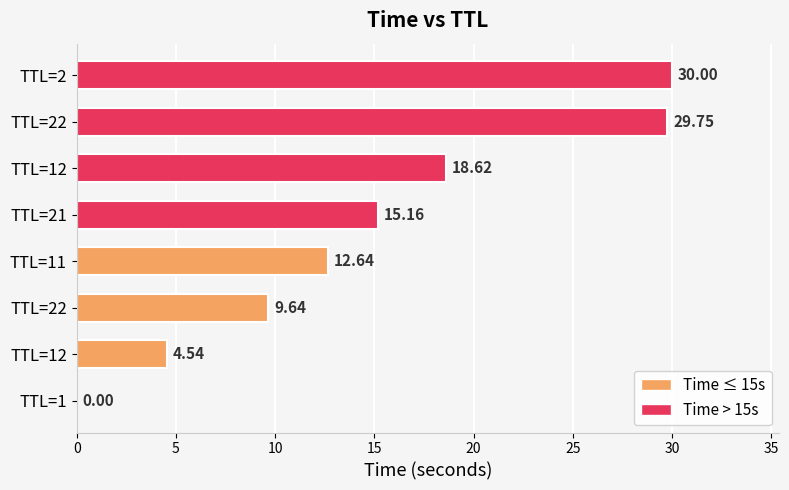

Are the bars horizontal?

Yes